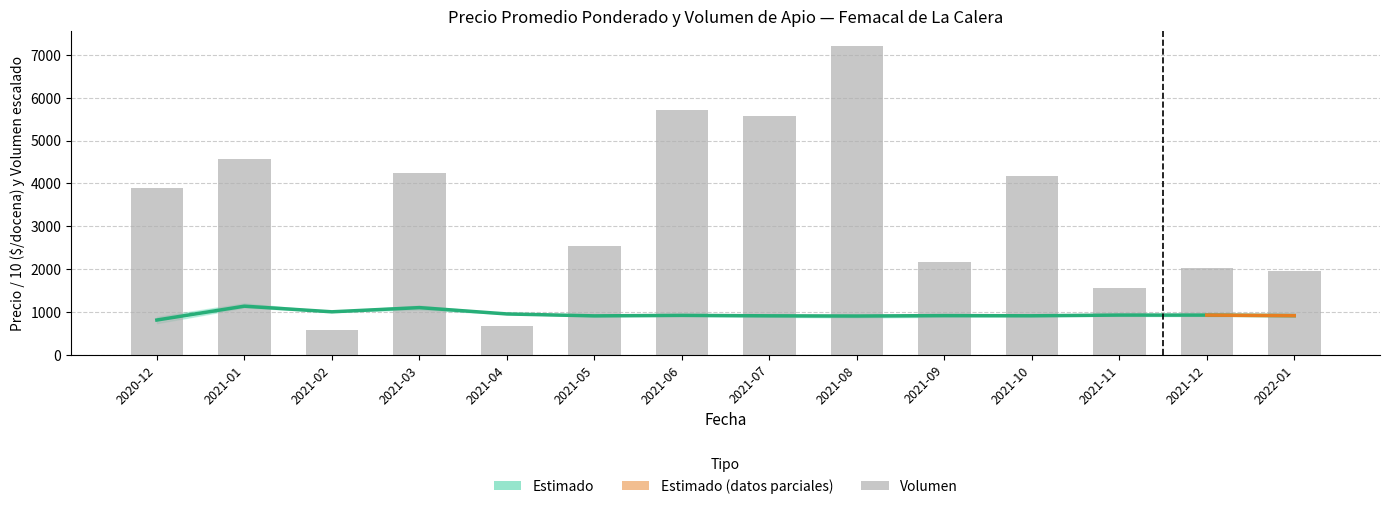

Which label corresponds to the largest value in the chart?

2021-08